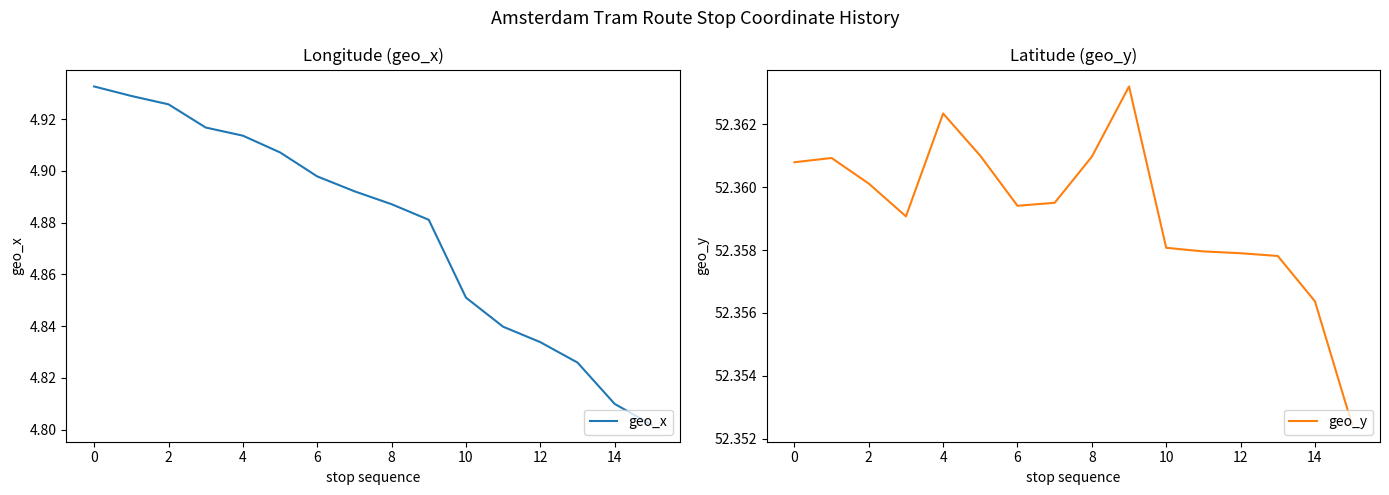

True or false: geo_y has a value of 89.9 at 14.

False